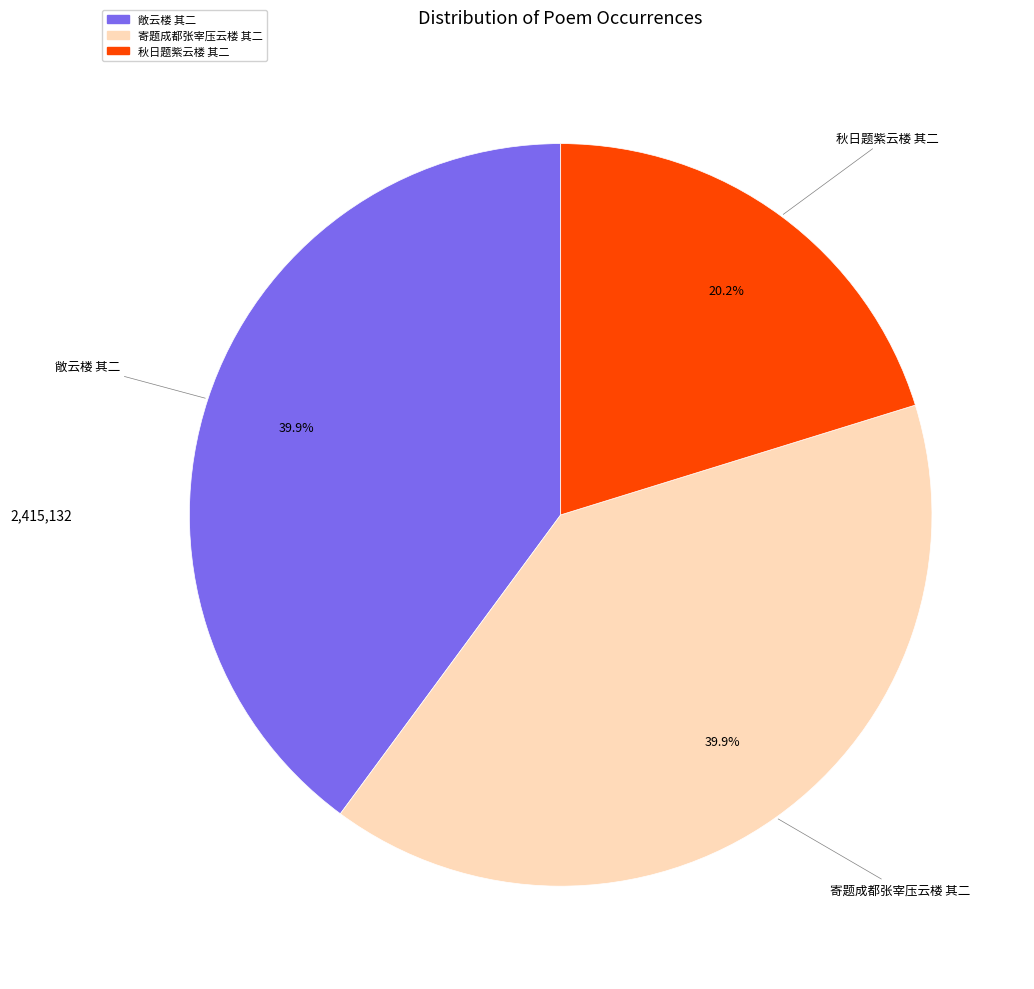

Approximately how many times larger is the value at 秋日题紫云楼 其二 compared to 寄题成都张宰压云楼 其二?

0.5